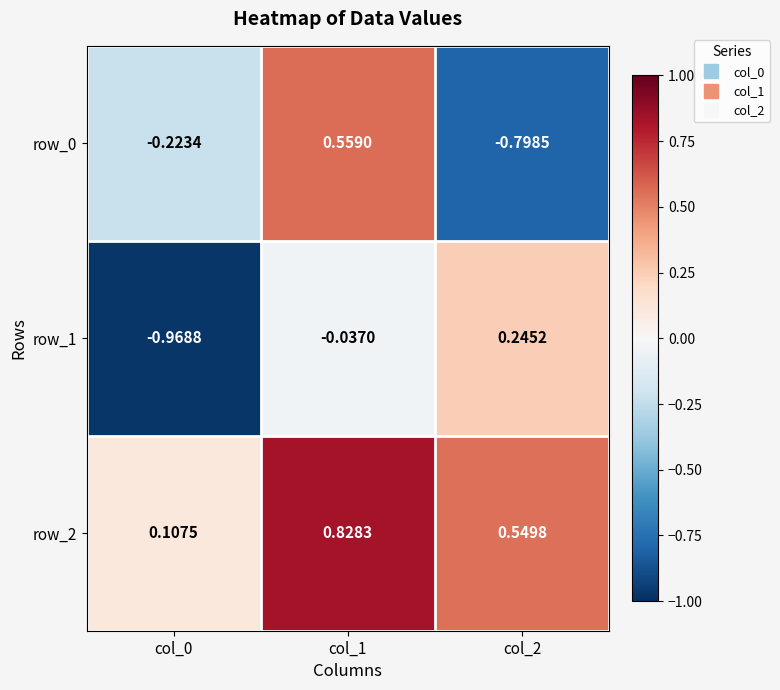

Is the value of row_0 at col_1 greater than the value of row_1 at col_0?

Yes